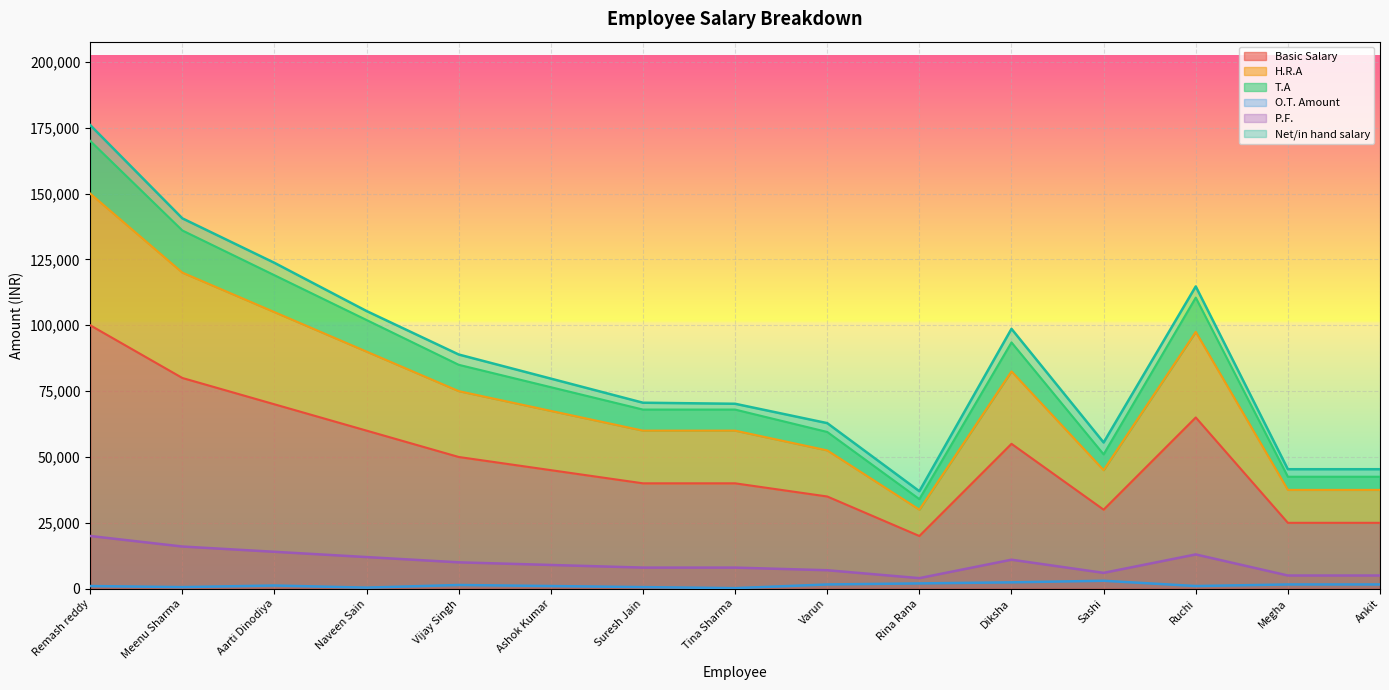

What is the highest value of the Basic Salary series?

100000